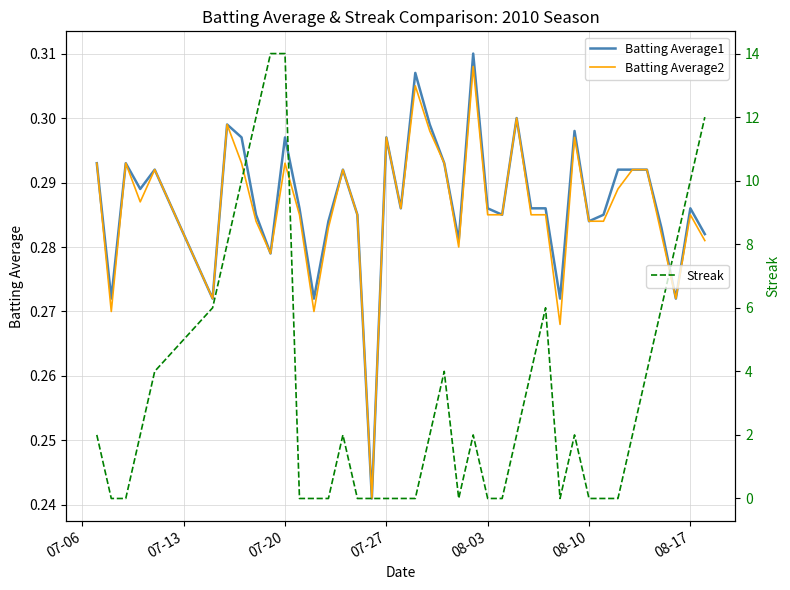

How many interior local valleys does the Batting Average2 series have?

10